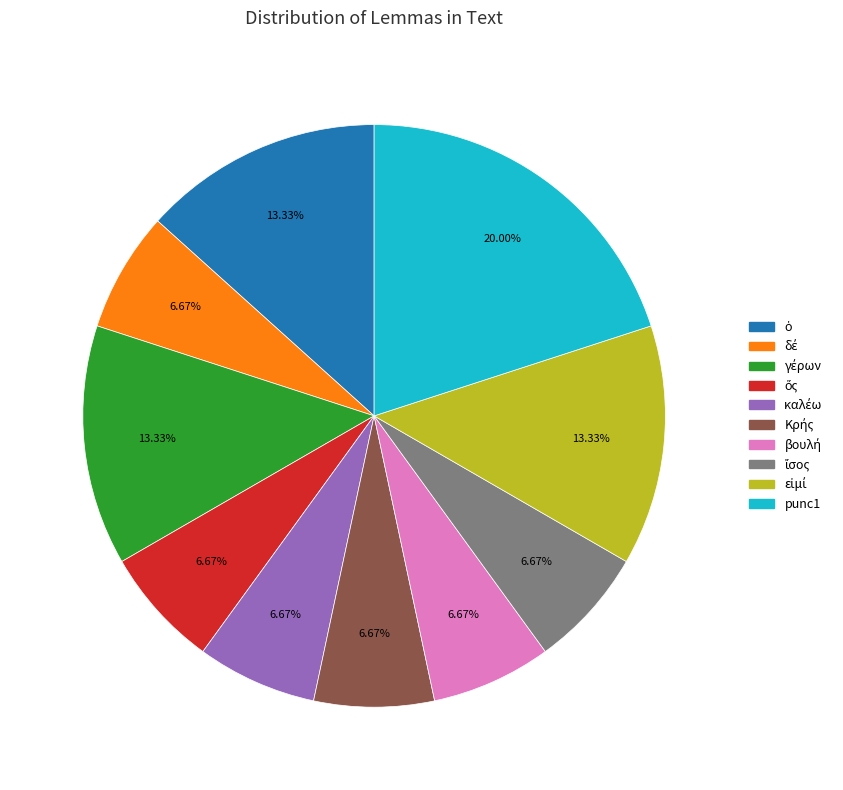

Does punc1 represent more than half of the total?

No